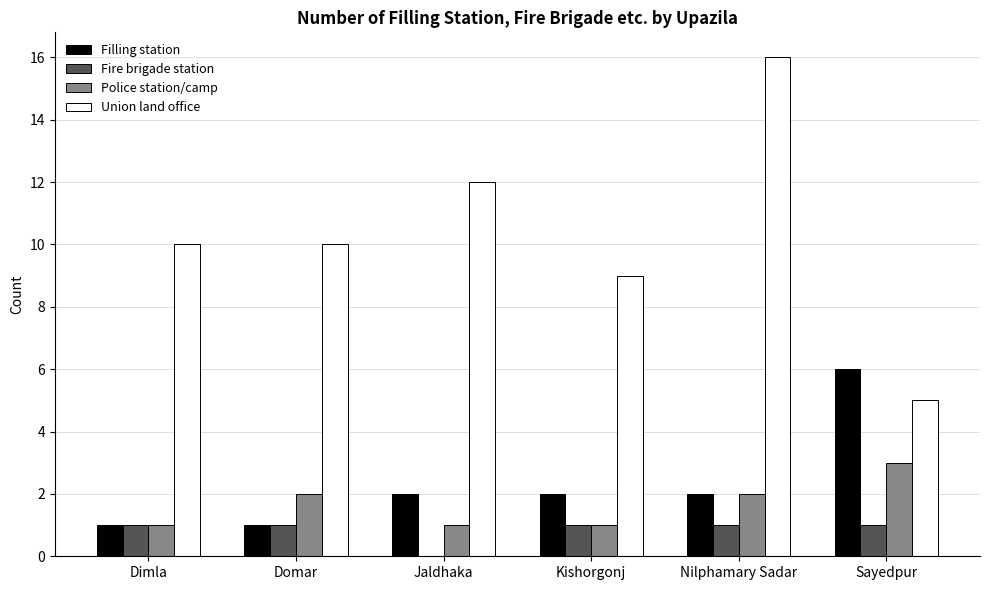

At which category is the sum across all series the highest?

Nilphamary Sadar